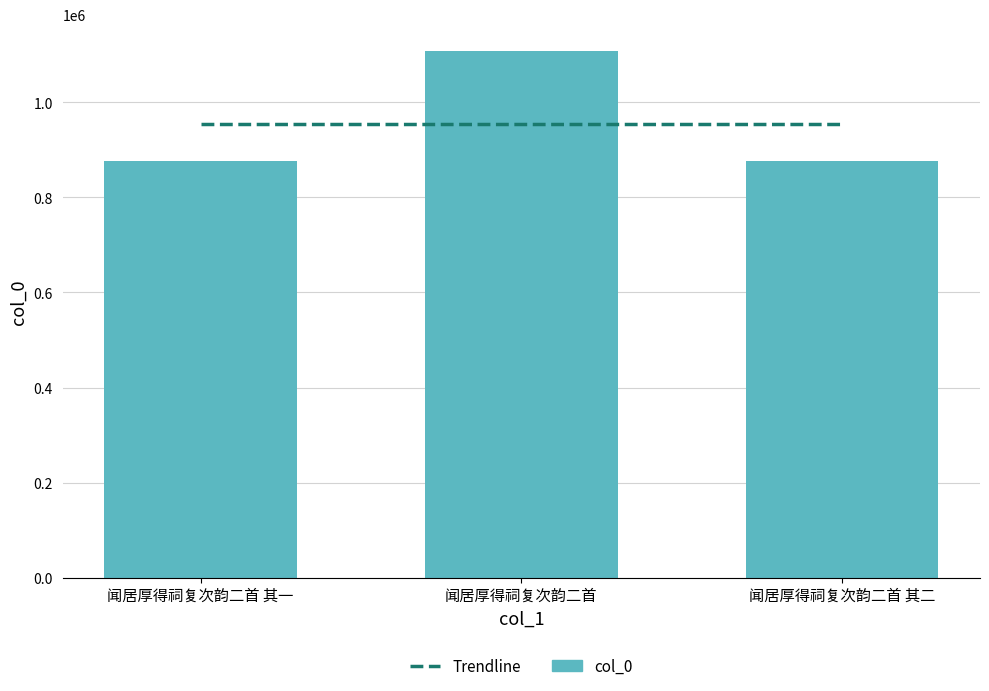

Rank the categories by value from lowest to highest.

闻居厚得祠复次韵二首 其二, 闻居厚得祠复次韵二首 其一, 闻居厚得祠复次韵二首